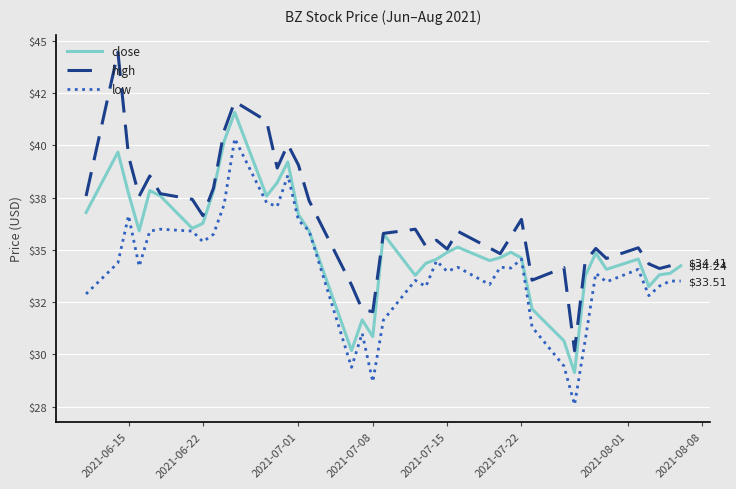

What is the value of the close point at the 23rd from the left?

34.5